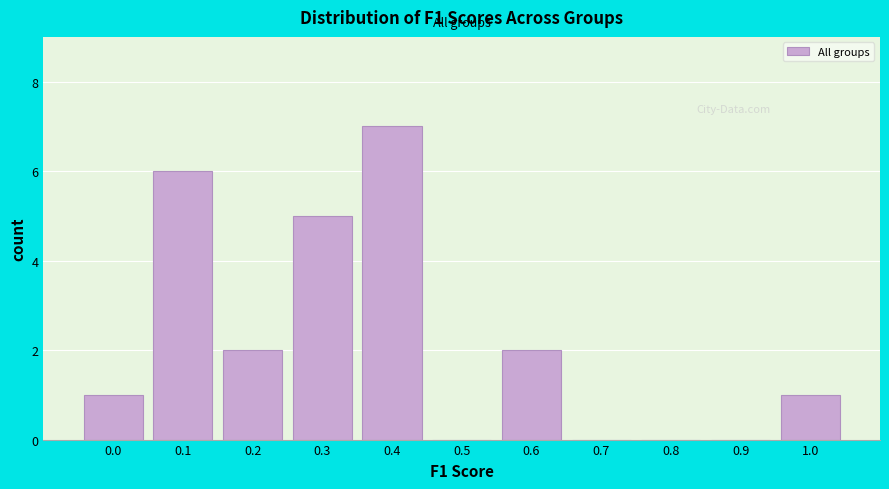

Reading left to right, what are all the values shown in this chart?

0.0=1	0.1=6	0.2=2	0.3=5	0.4=7	0.5=0	0.6=2	0.7=0	0.8=0	0.9=0	1.0=1